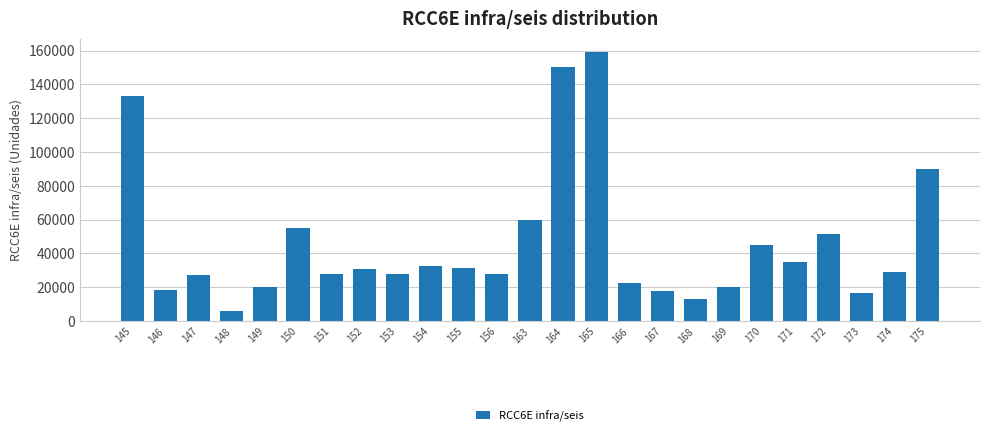

The value at 155 is 12681.1. True or false?

False